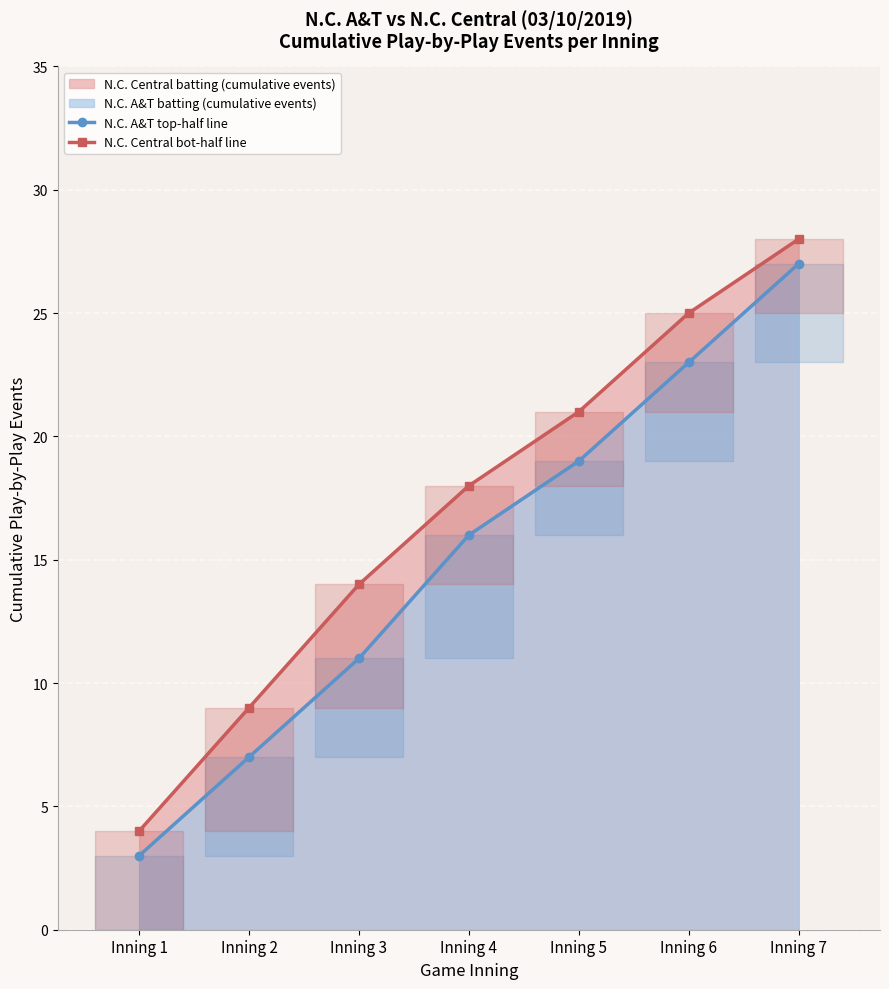

The value of N.C. A&T top-half line at Inning 7 is 42. True or false?

False